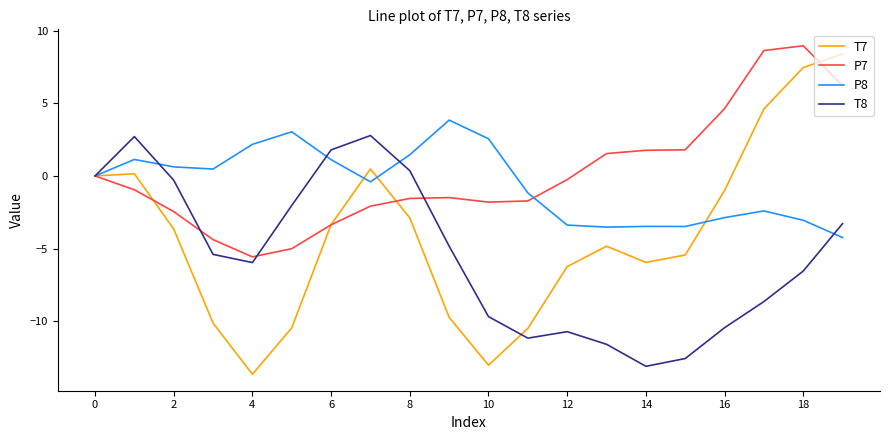

What are all the series names shown in the legend?

T7, P7, P8, T8